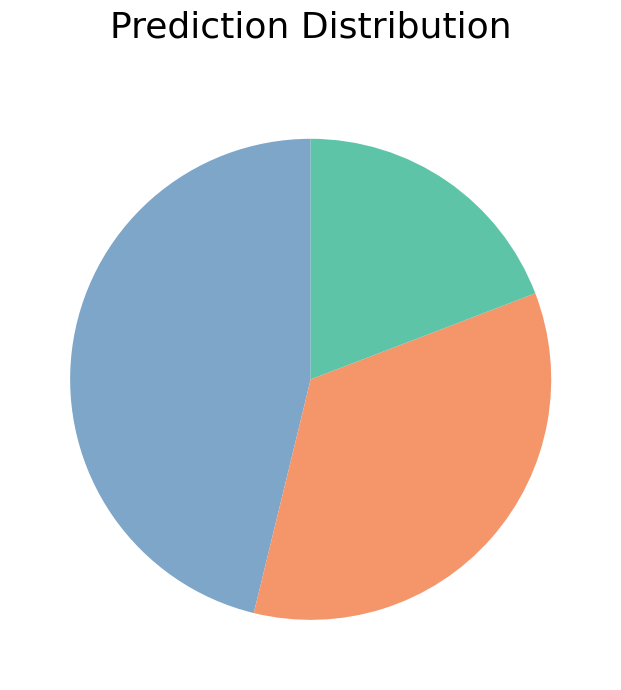

Is there any slice that represents more than half of the pie?

No